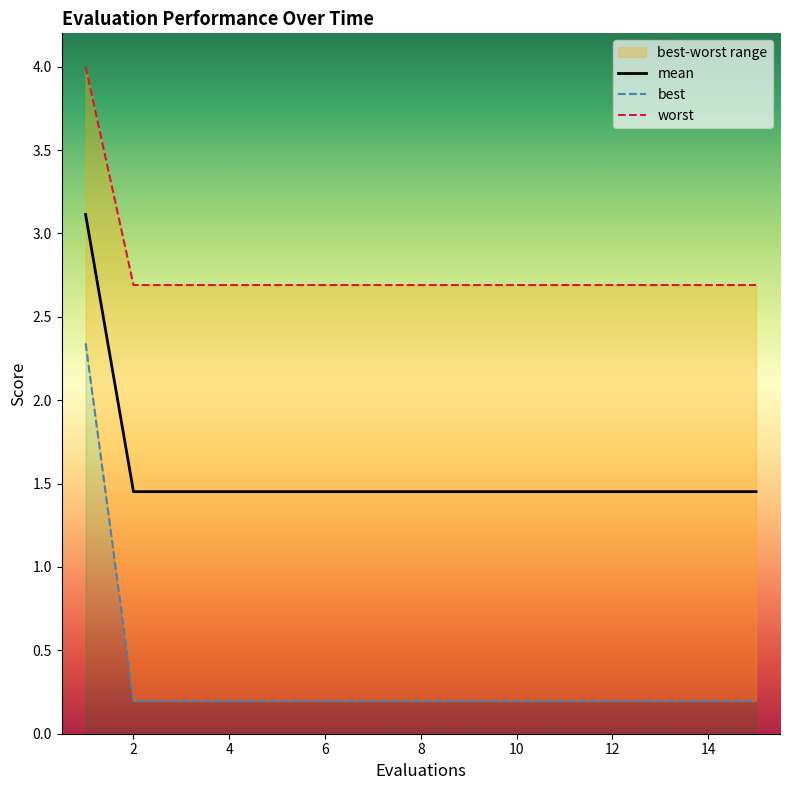

True or false: best has more than 0 points higher than both neighbors.

False